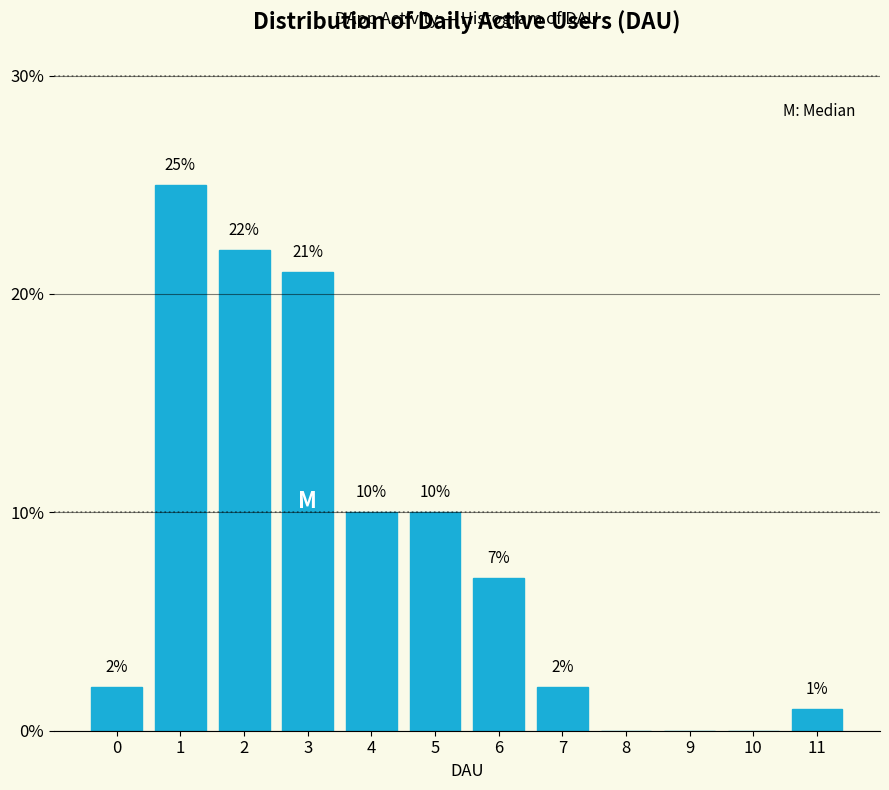

Reading right to left, list all the values displayed in this chart.

11=1.0	10=0.0	9=0.0	8=0.0	7=2.0	6=7.0	5=10.0	4=10.0	3=21.0	2=22.0	1=25.0	0=2.0